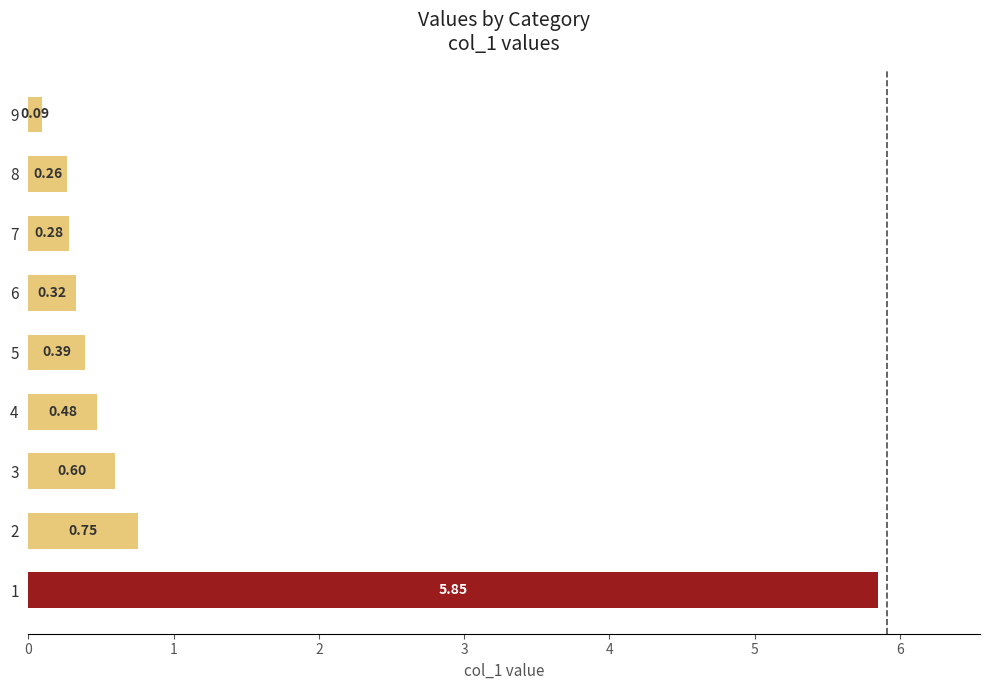

Are the bars horizontal?

Yes